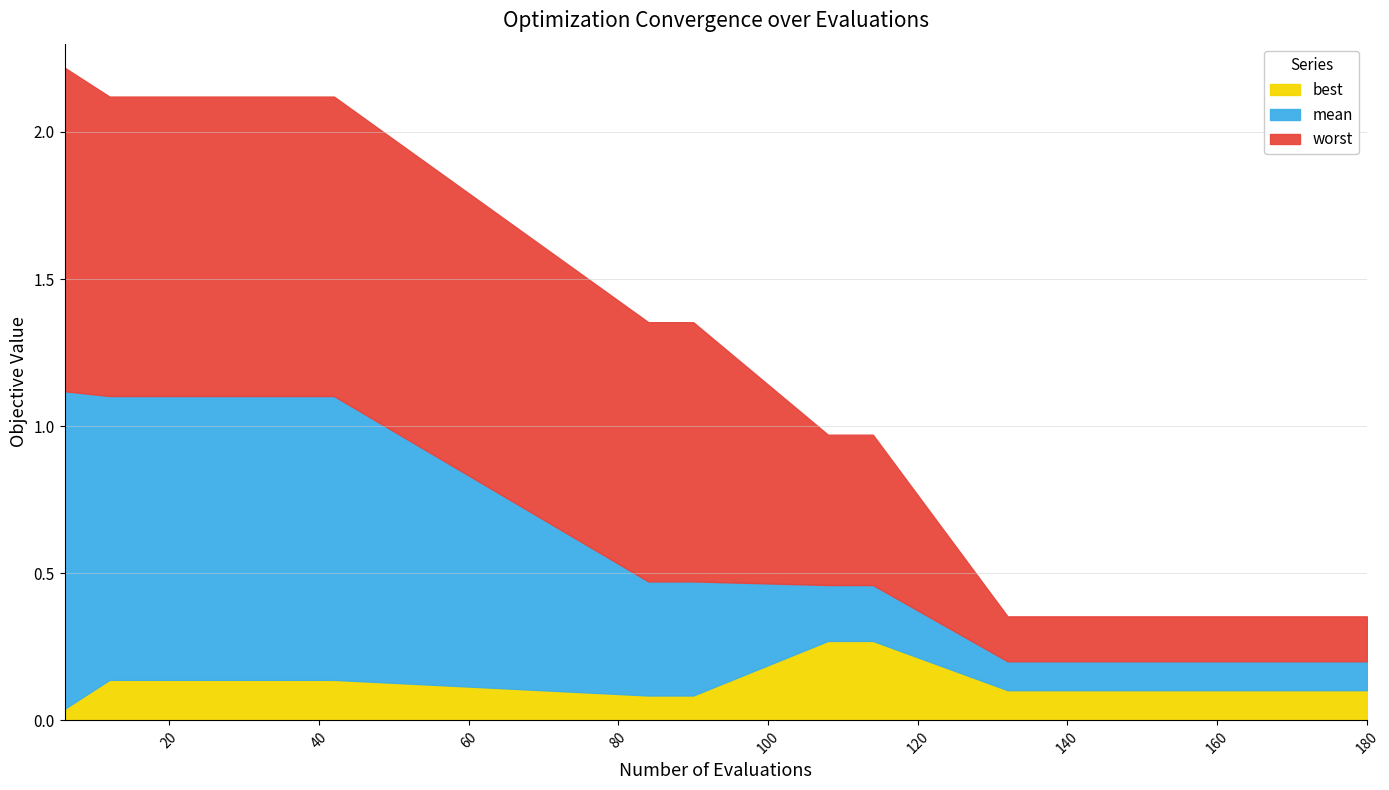

Which series has the largest range (max minus min)?

worst